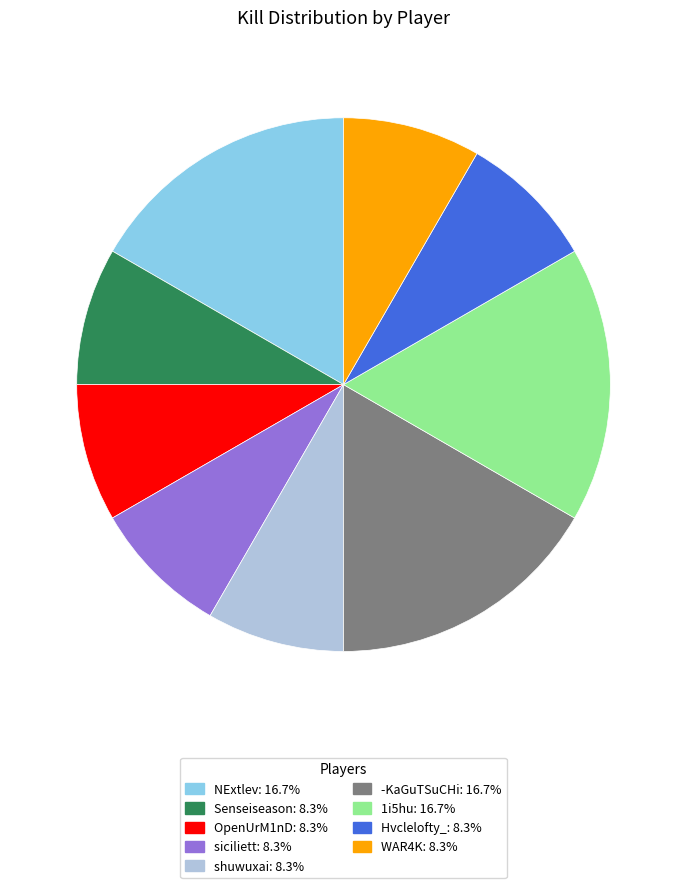

Does NExtlev: 16.7% represent more than half of the total?

No